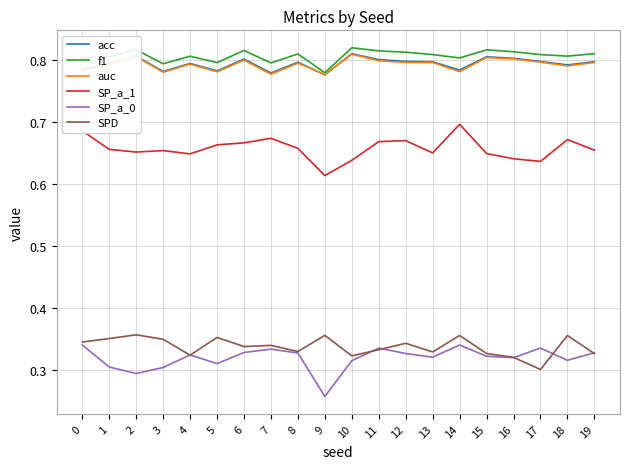

At which label is f1 closest to 0?

9